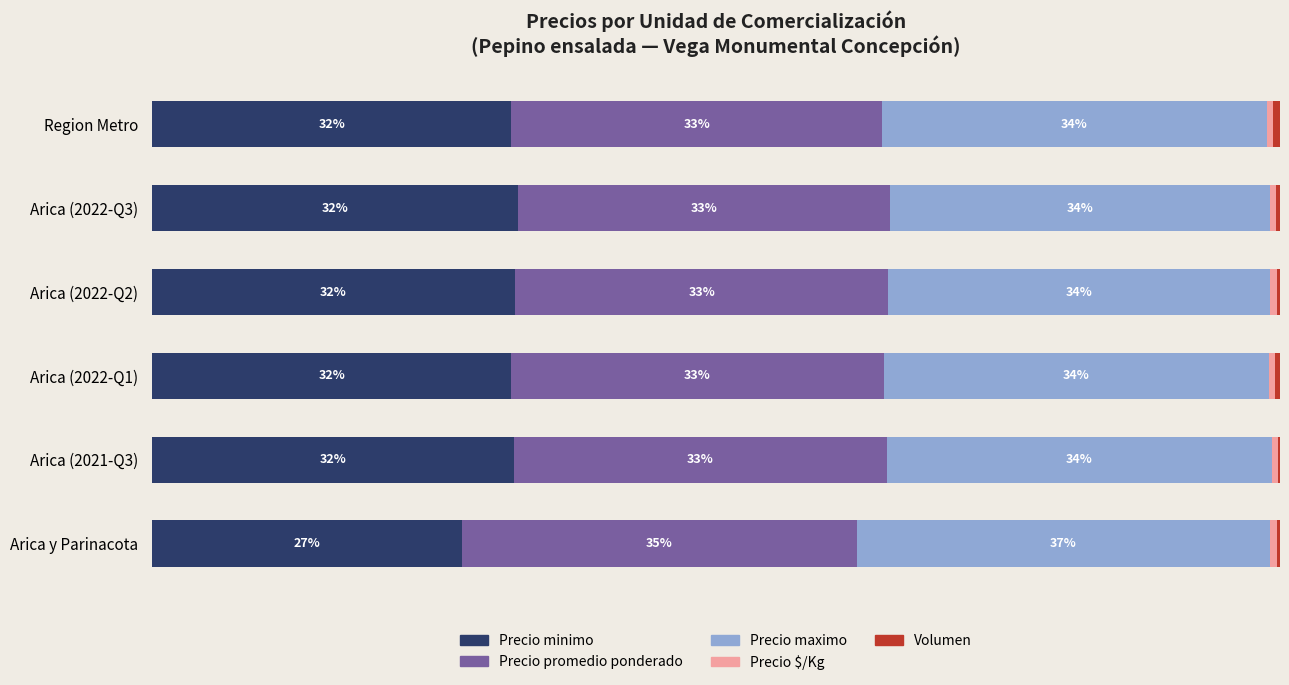

Which series has the widest spread of values?

Precio minimo